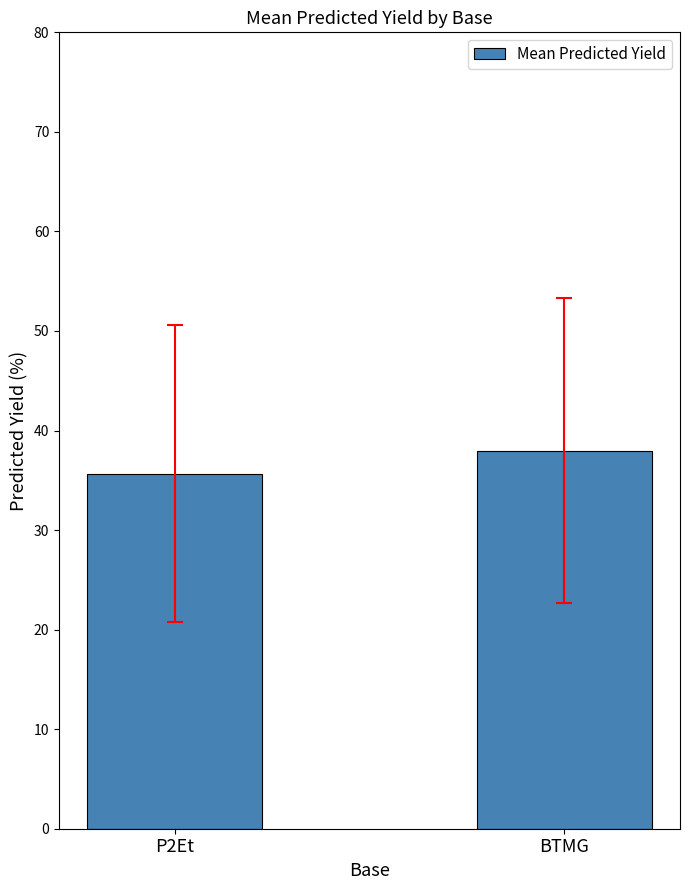

Does the chart contain any negative values?

No